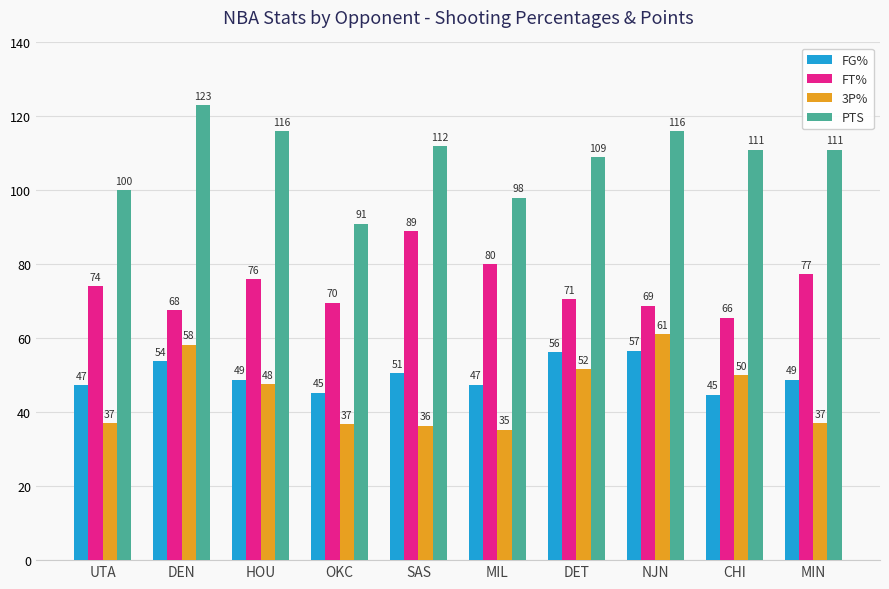

At which label is FG% closest to 50?

SAS